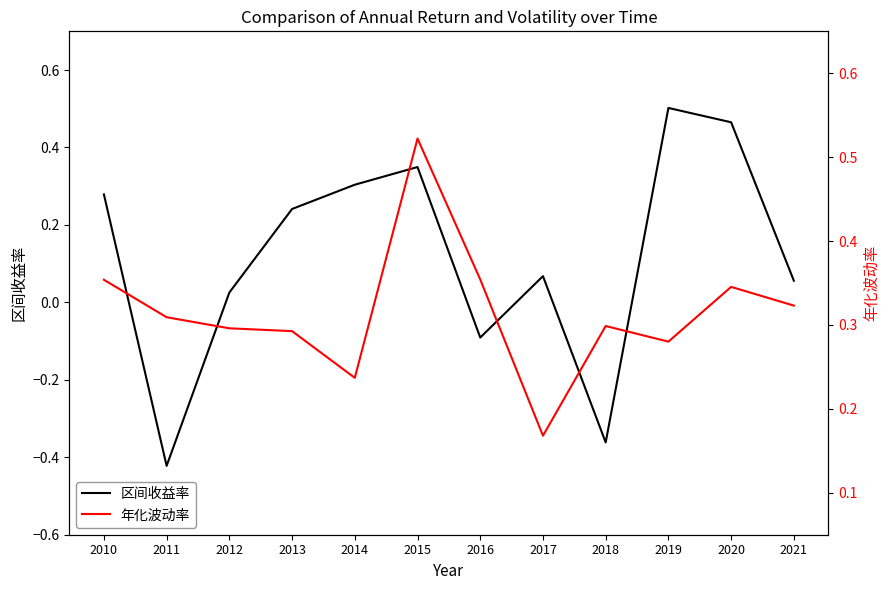

What is the difference between the highest and lowest values at 2013?

0.1